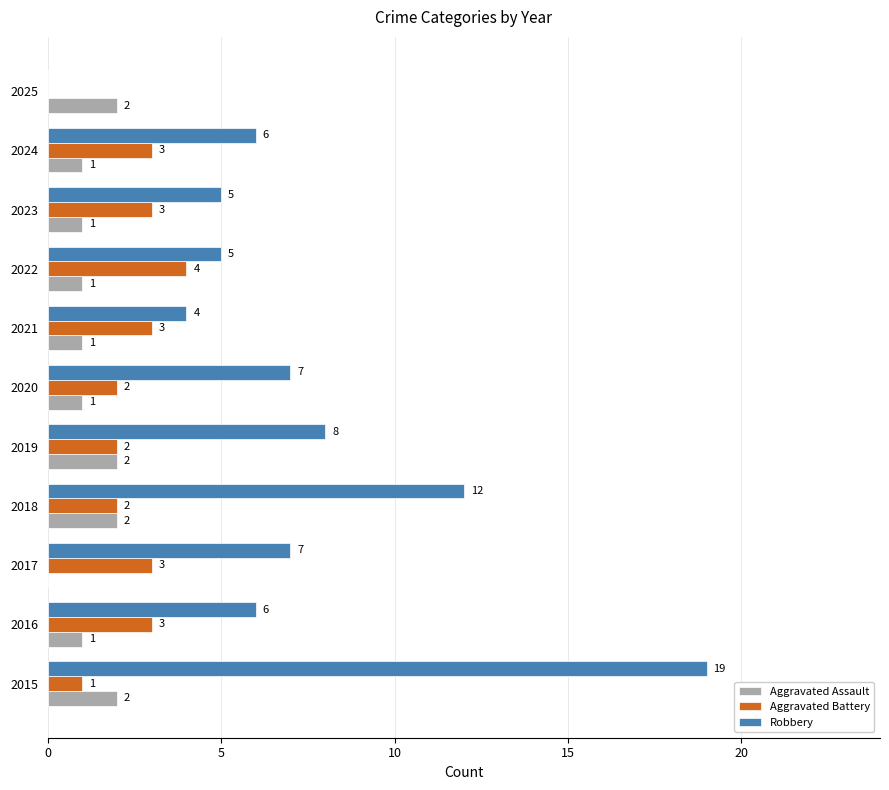

What is the sum of the Aggravated Battery values at 2015 and 2019?

3